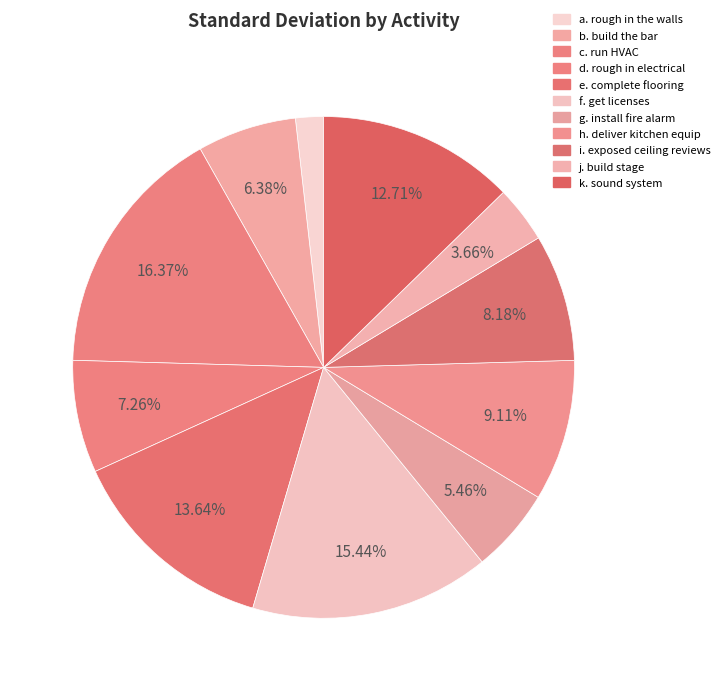

What percentage is the k. sound system slice, to the nearest percent?

13%